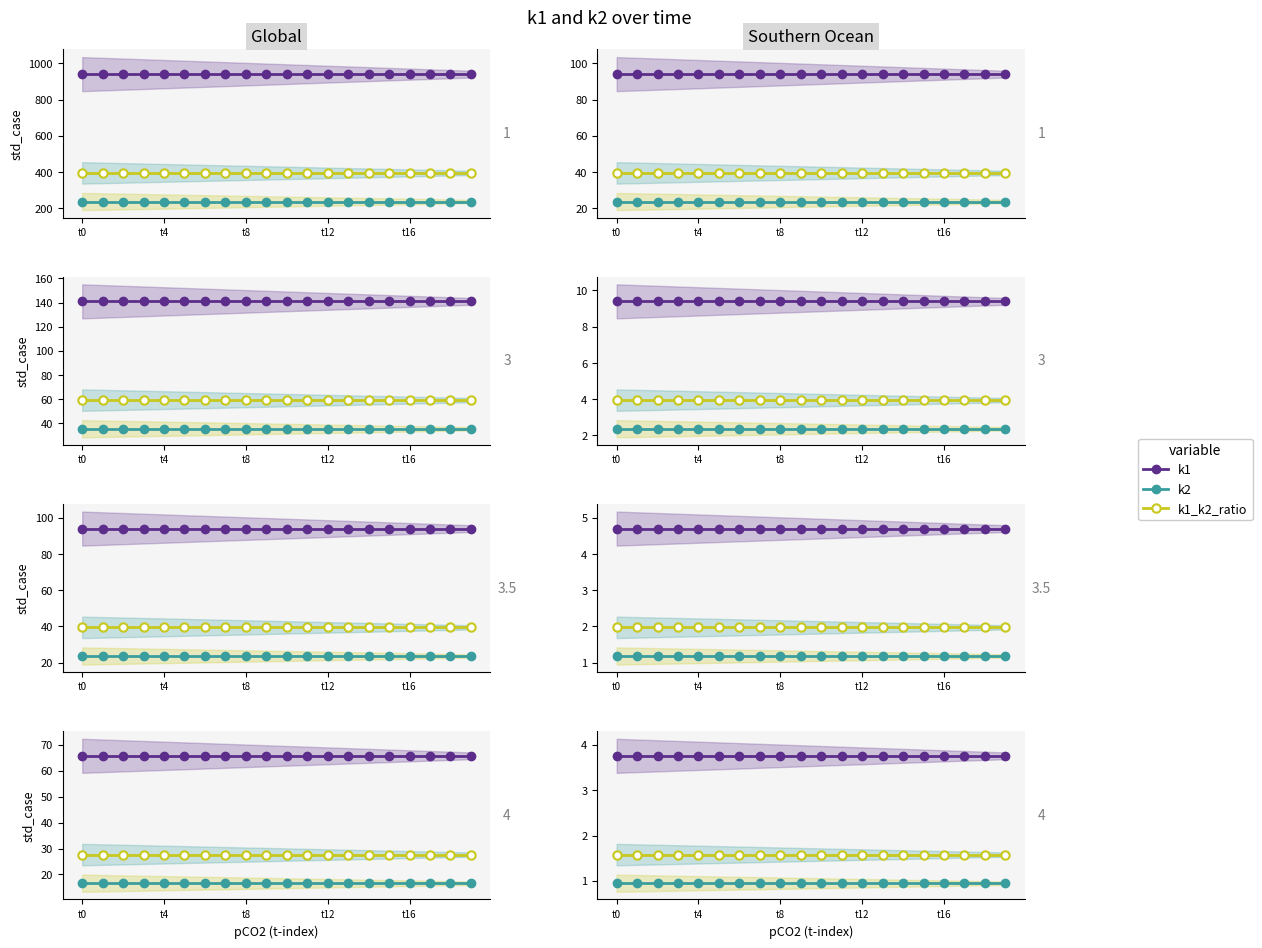

What position from the left is t8?

3